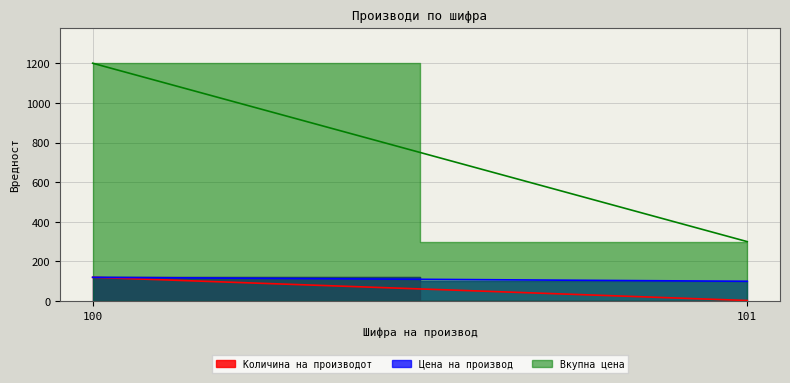

What is the approximate value of Вкупна цена at 100, to the nearest 100?

1200